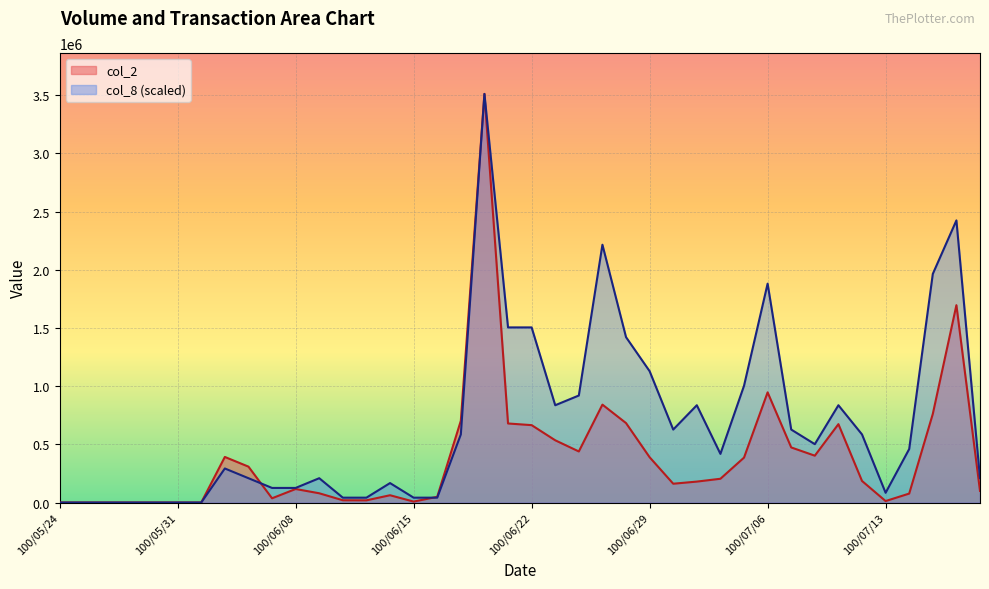

What is the difference between the col_8 values at 100/06/16 and 100/06/20?

3469279.7